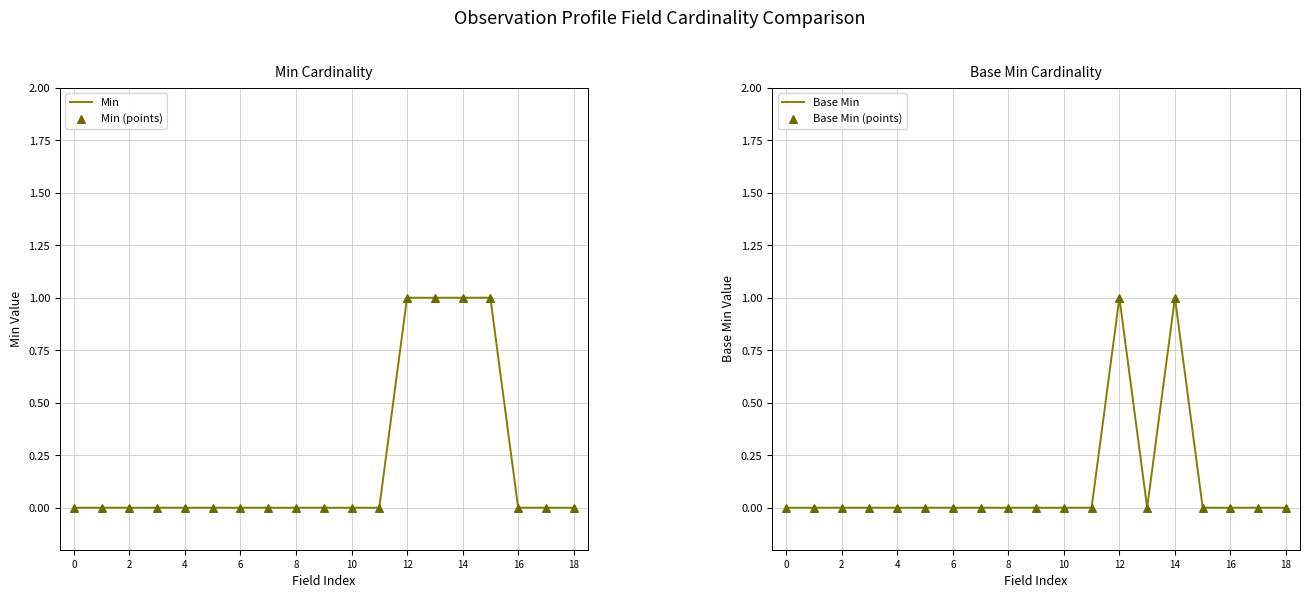

At which category is the sum across all series the highest?

12